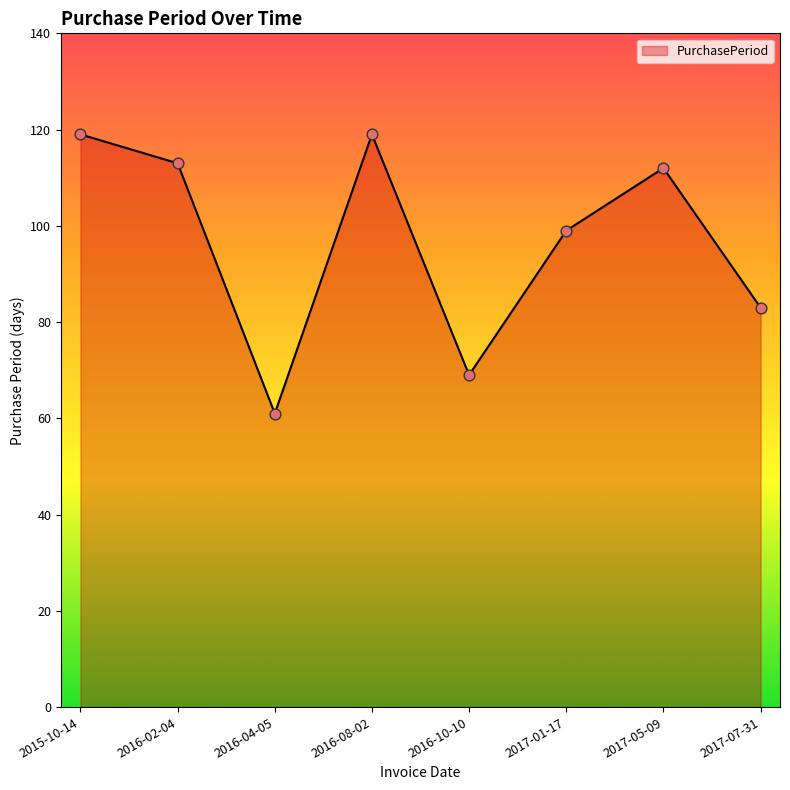

Between 2016-10-10 and 2016-04-05, which is larger?

2016-10-10